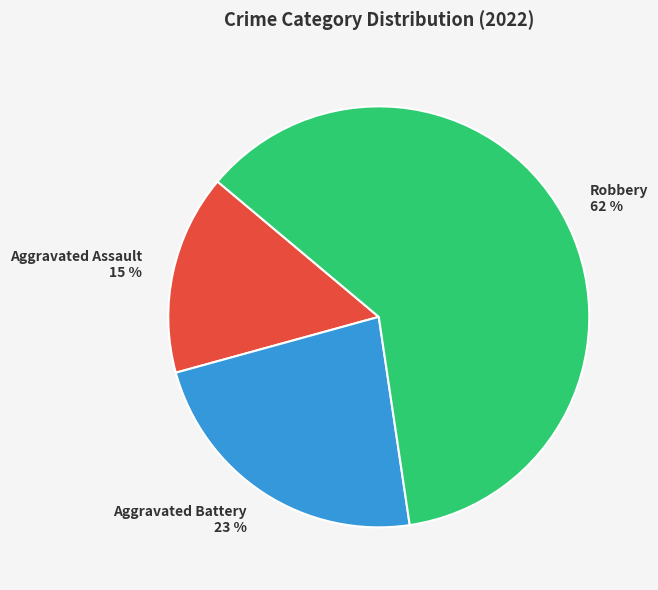

Rank the categories by value from highest to lowest.

Robbery, Aggravated Battery, Aggravated Assault